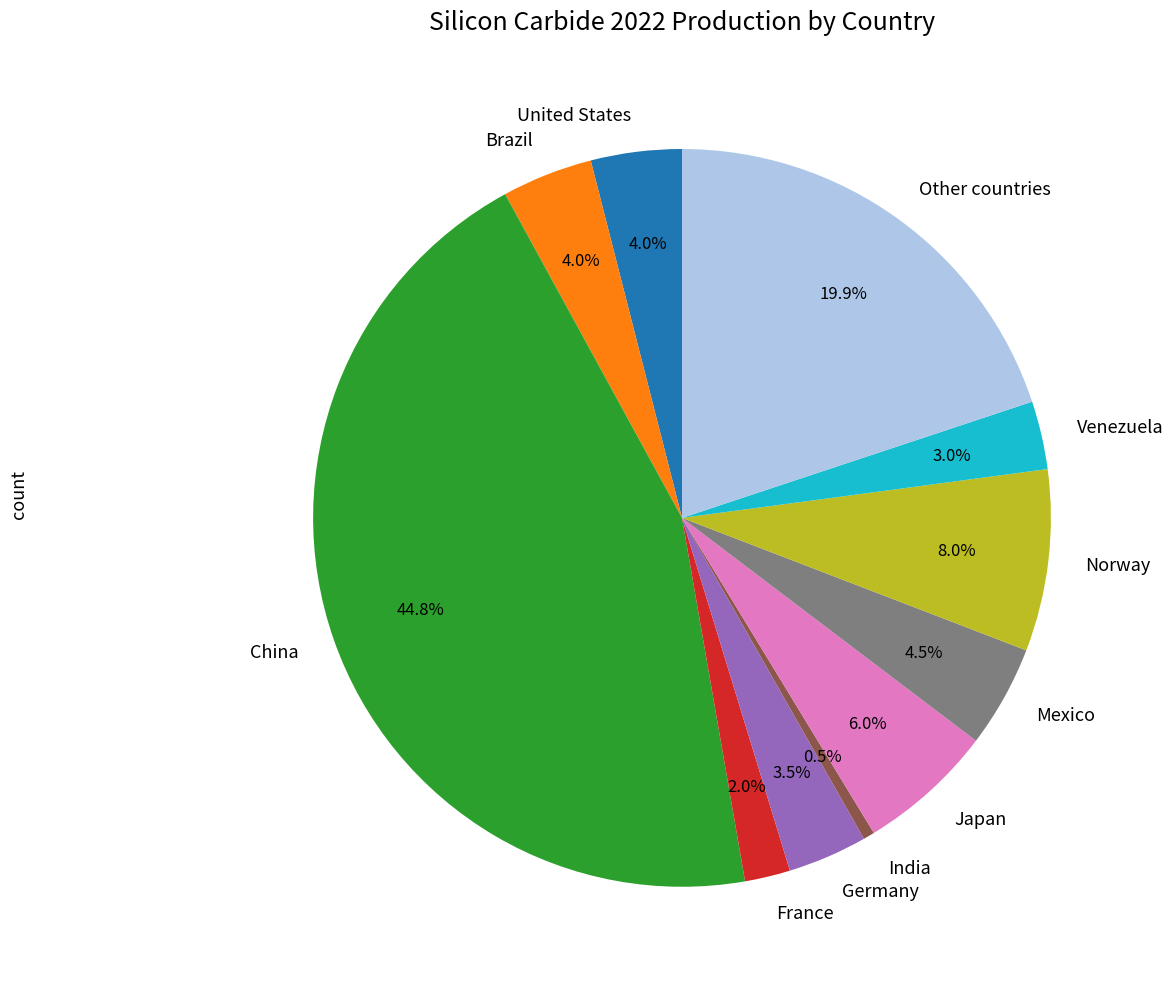

Do Japan and Other countries together represent more than half of the pie?

No